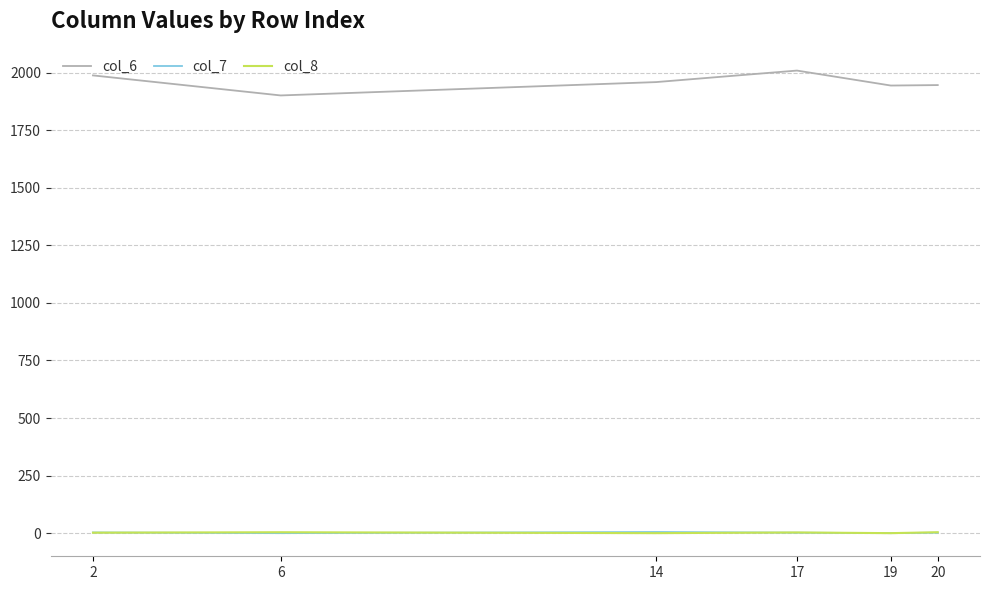

How many col_7 values are between 0 and 3?

5